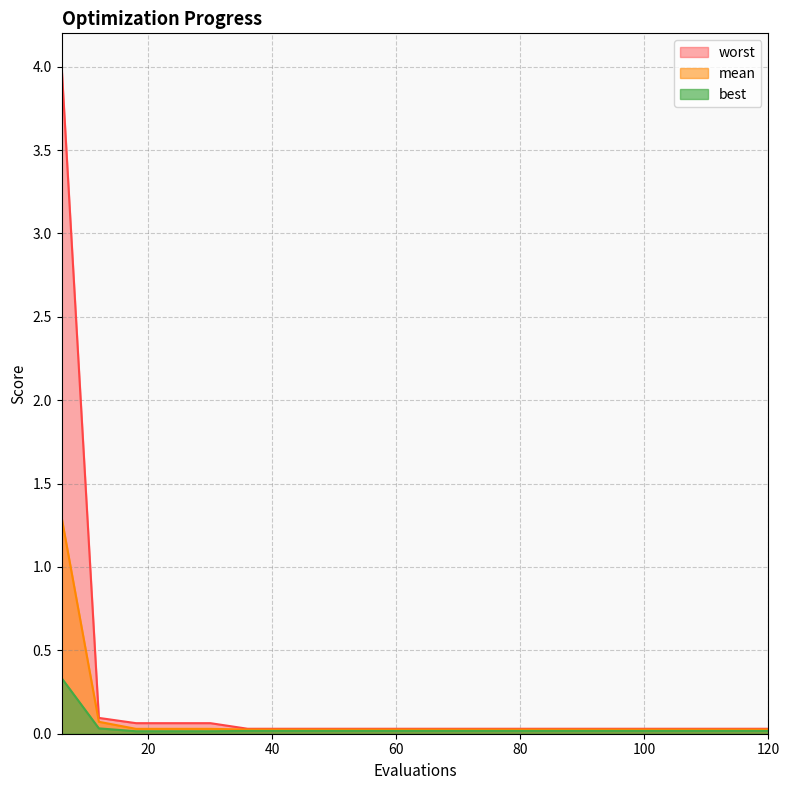

At which category is the sum across all series the highest?

6